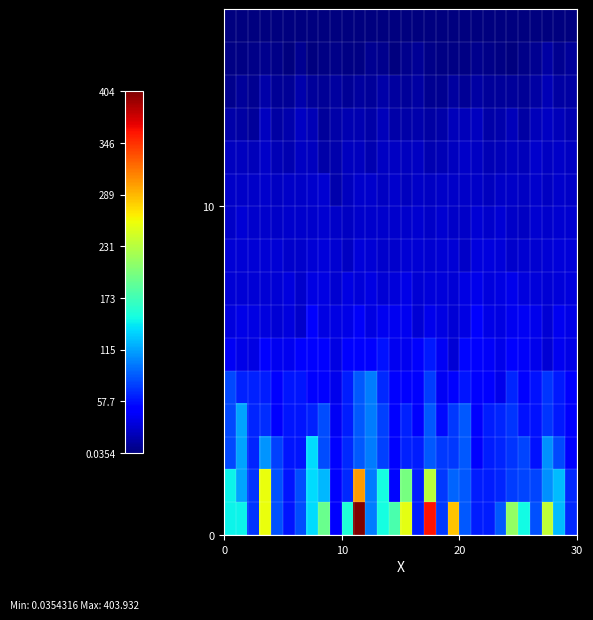

At which category is the sum across all series the highest?

11